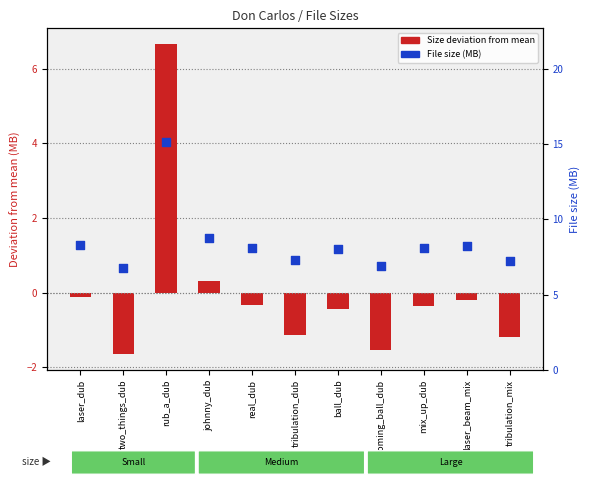

What are all the series names shown in the legend?

Size deviation from mean, File size (MB)